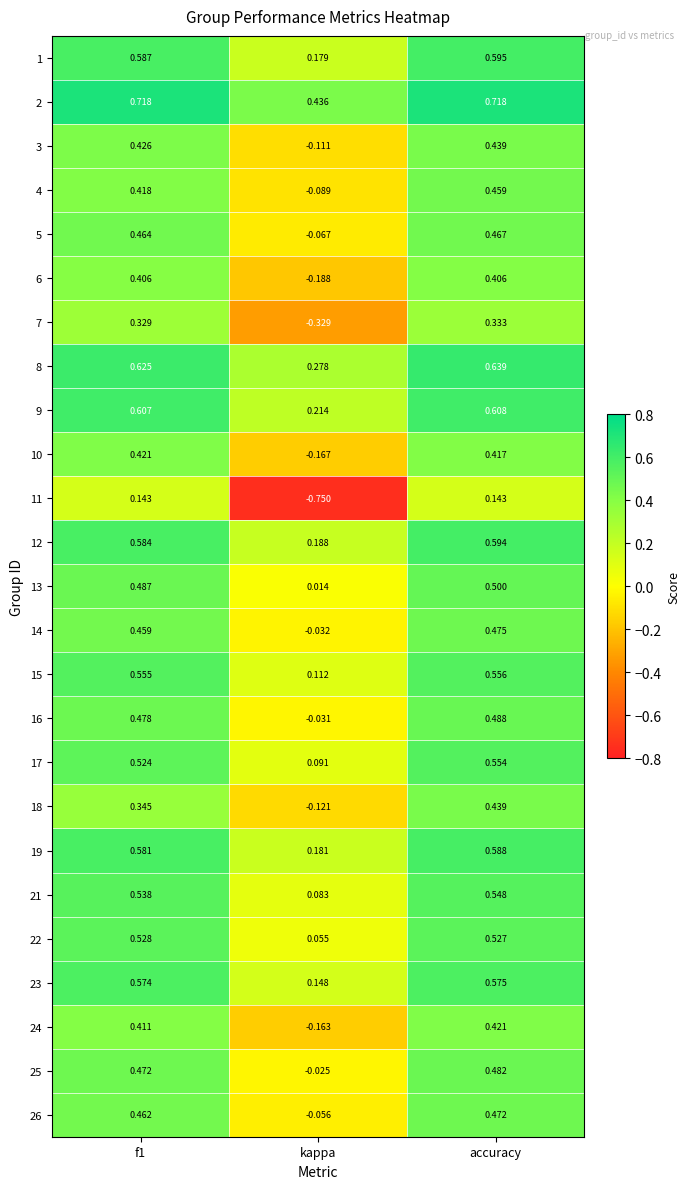

Is the value of 24 at f1 greater than the value of 13 at f1?

No